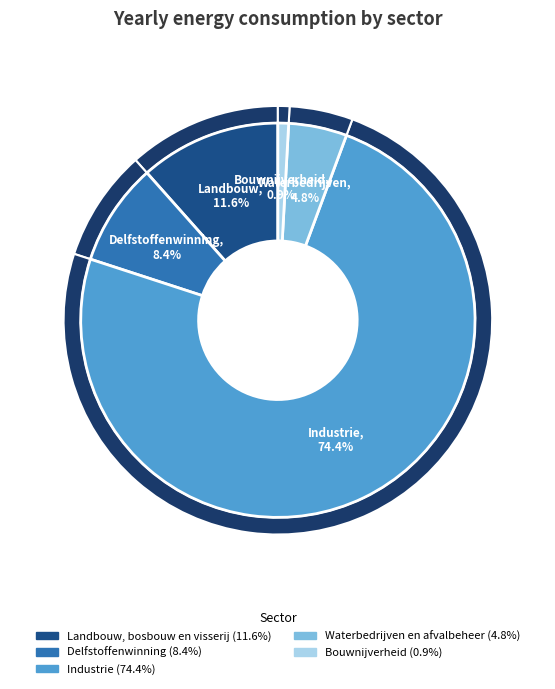

The Bouwnijverheid slice represents 1% of the pie. True or false?

True